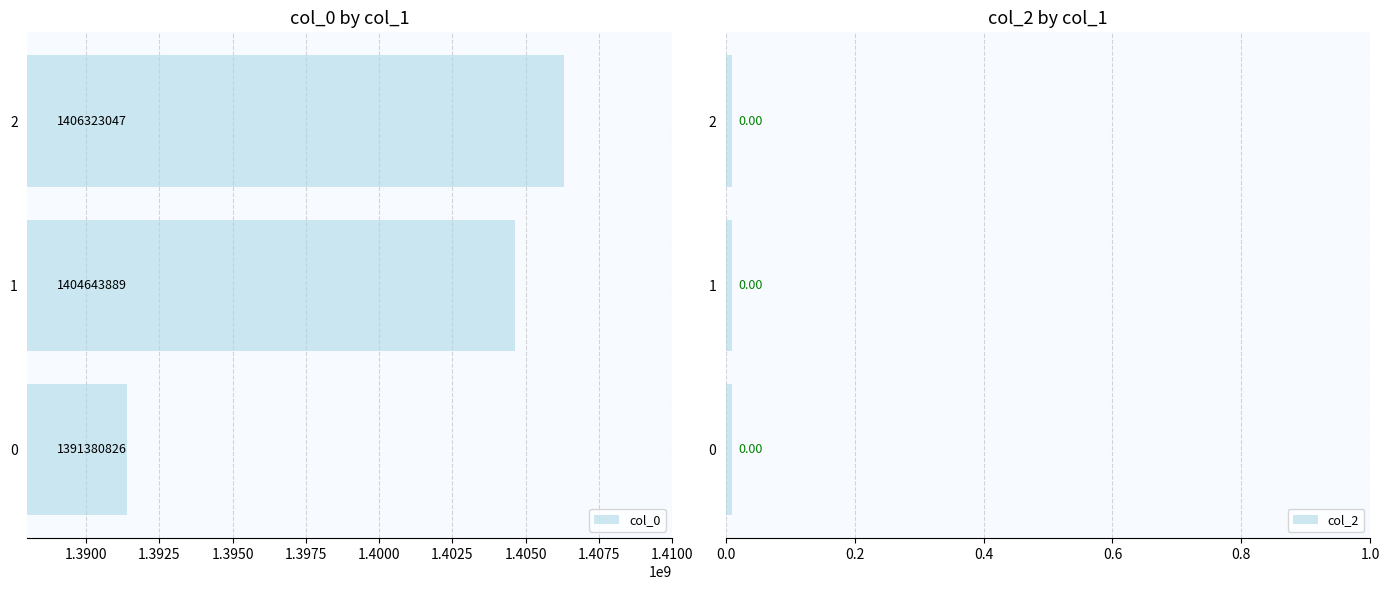

Where is col_0 nearest to the value 1398851936?

1